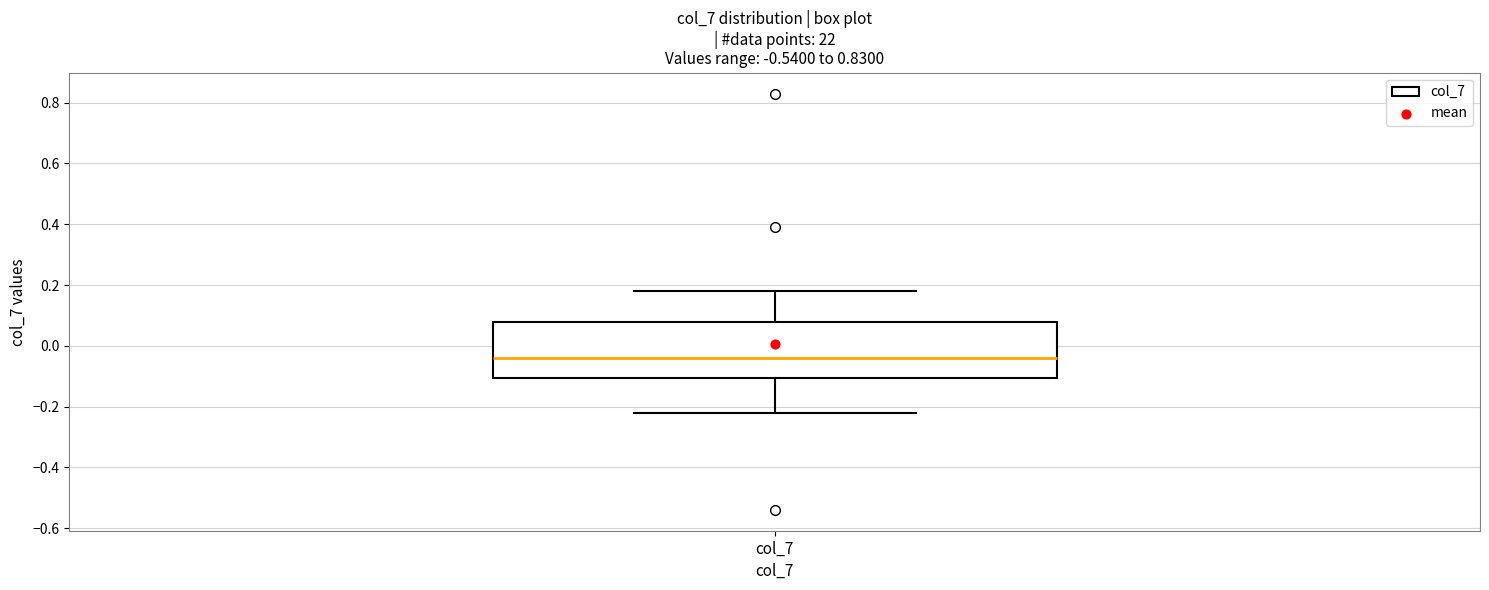

Where does the lower whisker of the box for col_7 end on the y-axis? The values are not printed on the chart, so give them approximately, as read against the axis.

-0.22